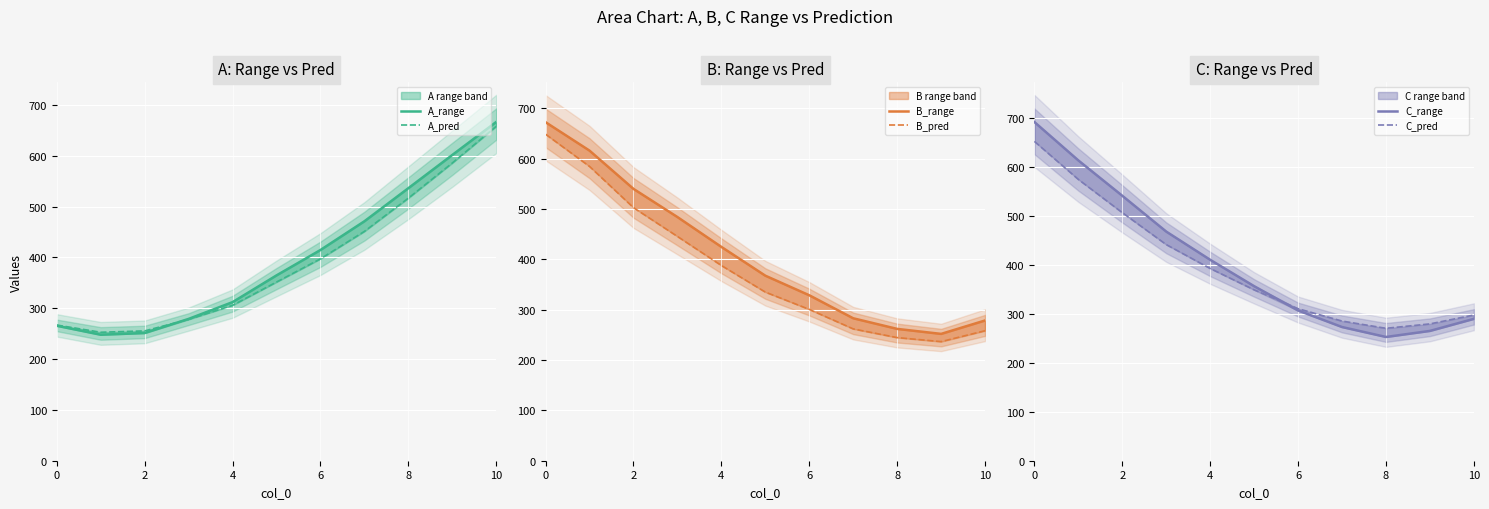

In C_pred, how many points are lower than both neighbors (excluding endpoints)?

1